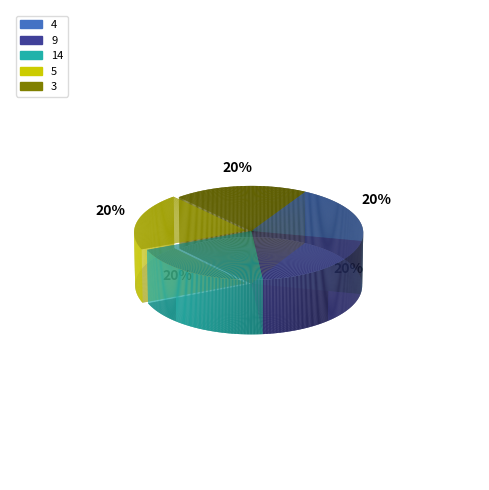

What is the ratio of the value at 14 to the value at 5?

1.0